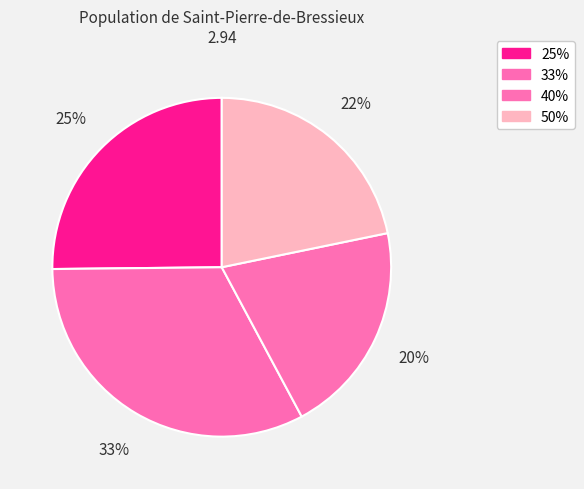

What is the smallest slice in the pie chart?

40%